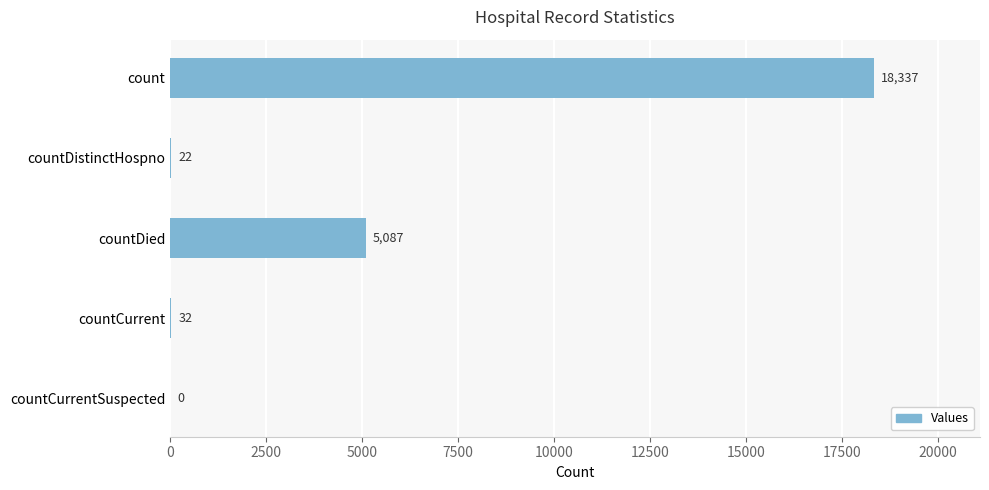

True or false: the data shows 22 at countDistinctHospno.

True